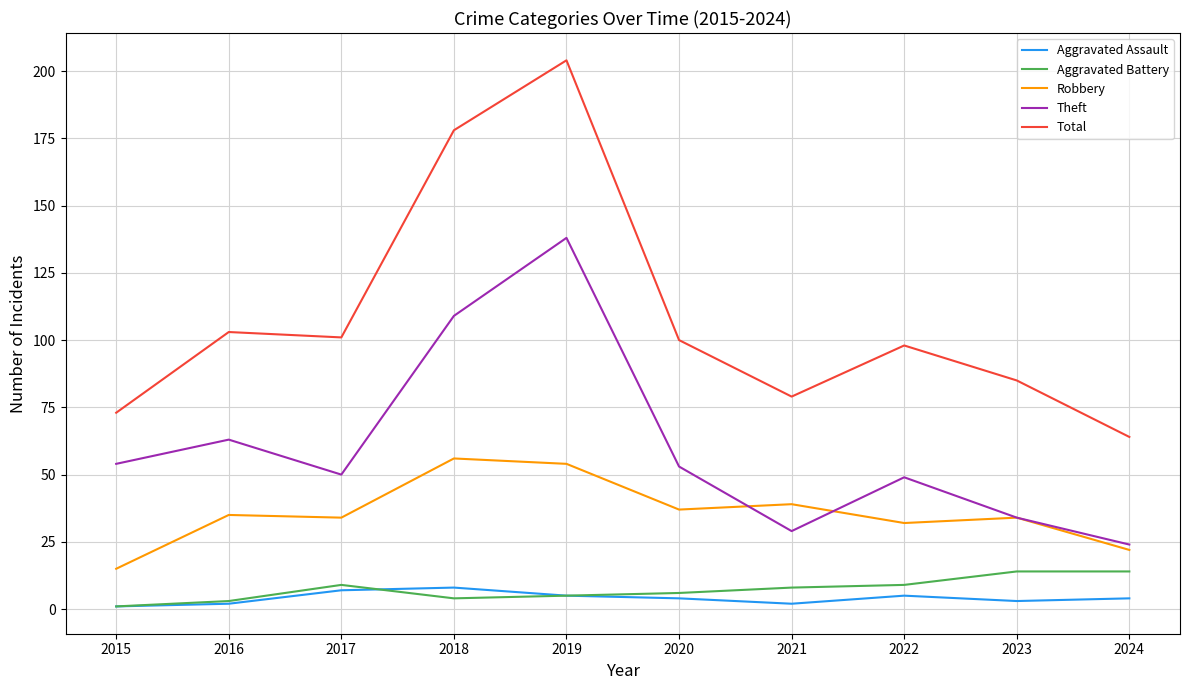

What is the greatest value displayed?

204